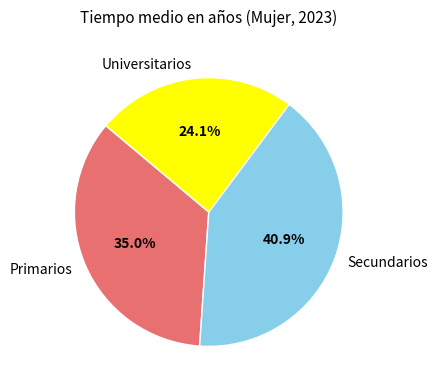

Does any single category account for the majority?

No